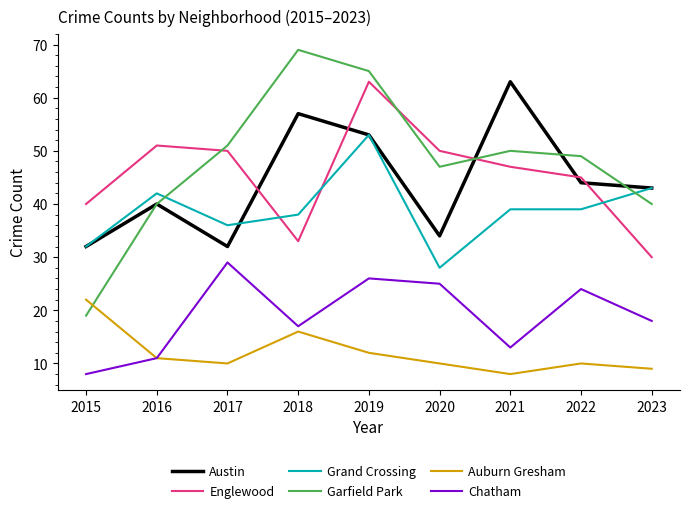

Count the number of data series in this chart.

6